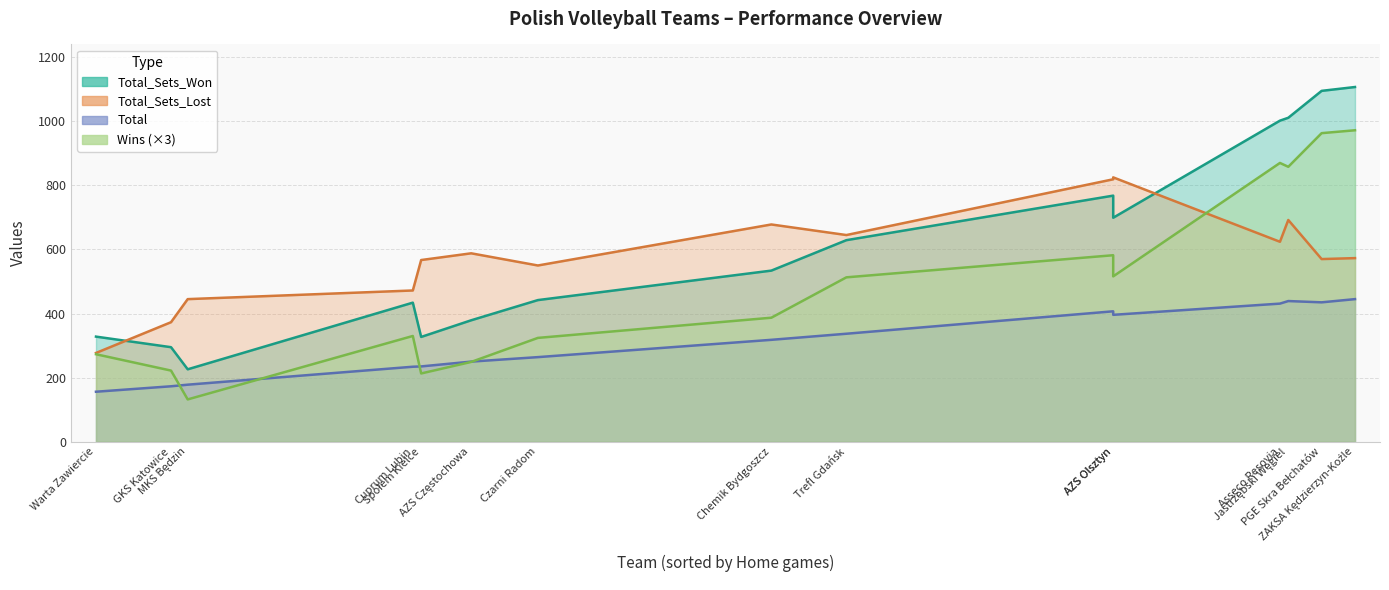

True or false: Total and Wins intersect in this chart.

False